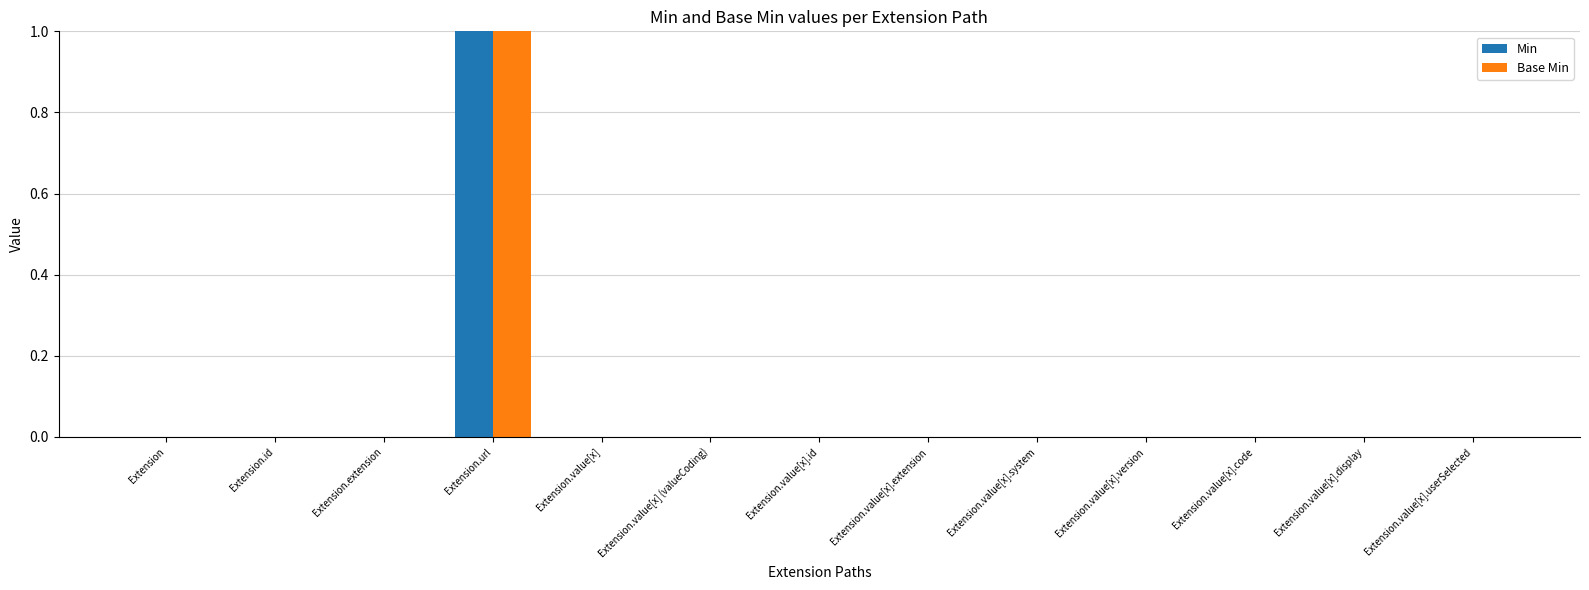

Is the value of Base Min at Extension.value[x] (valueCoding) greater than the value of Min at Extension.url?

No